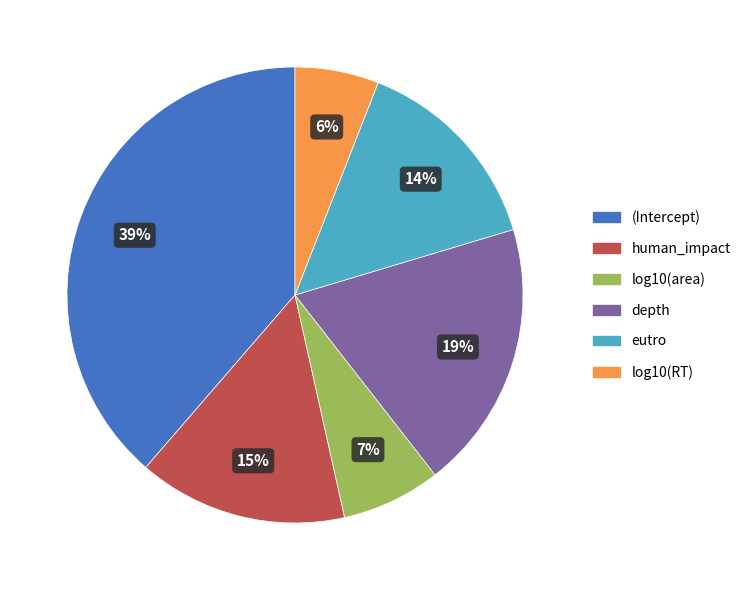

How many slices are in this pie chart?

6